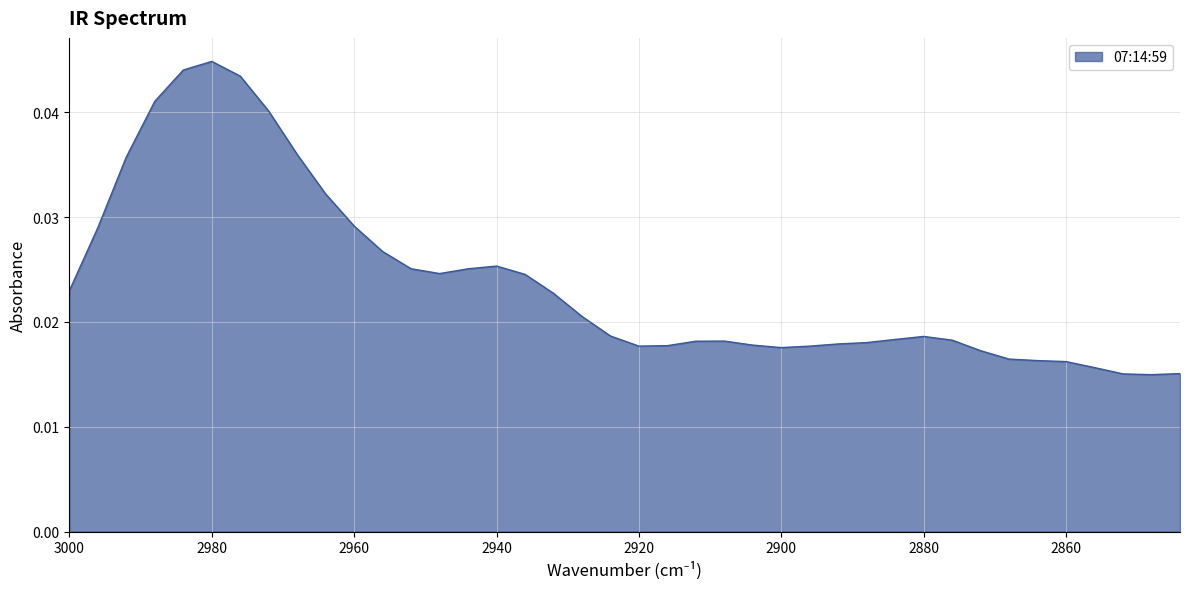

How many lines are shown in the chart?

1